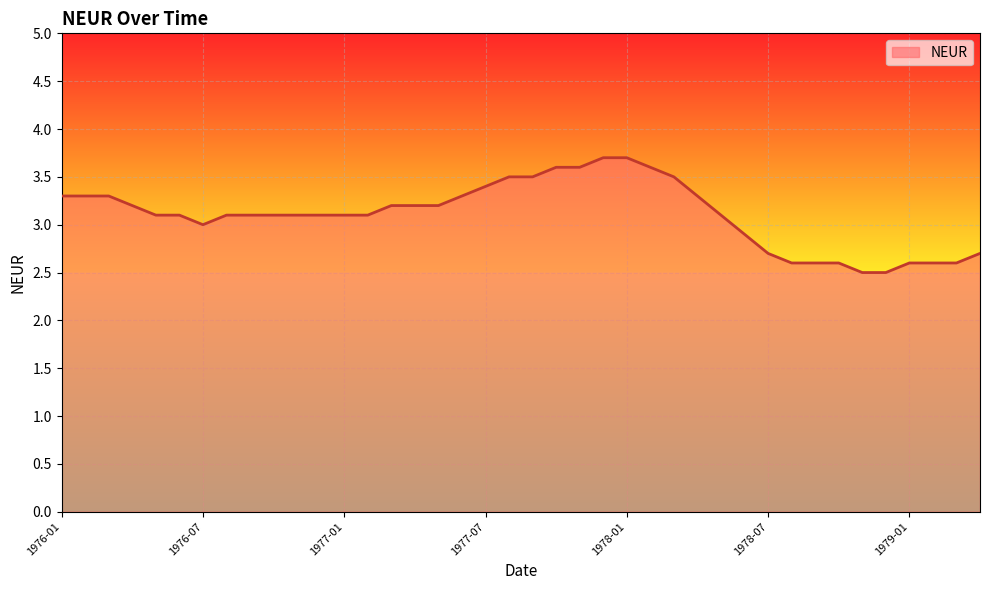

What is the maximum value shown in the chart?

3.7